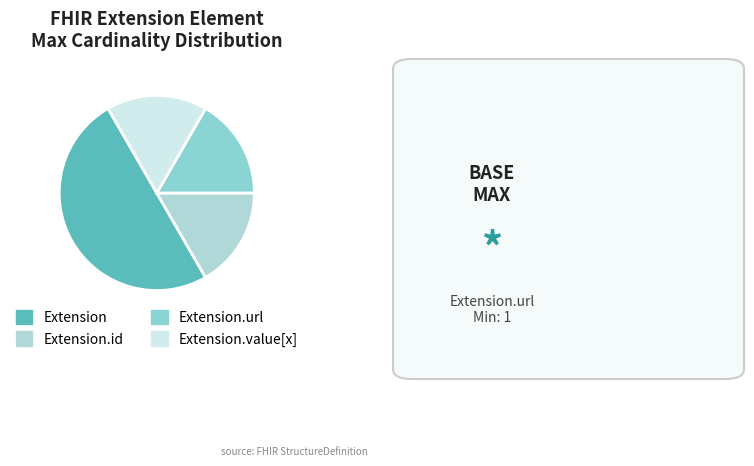

Count the number of slices in the pie.

4